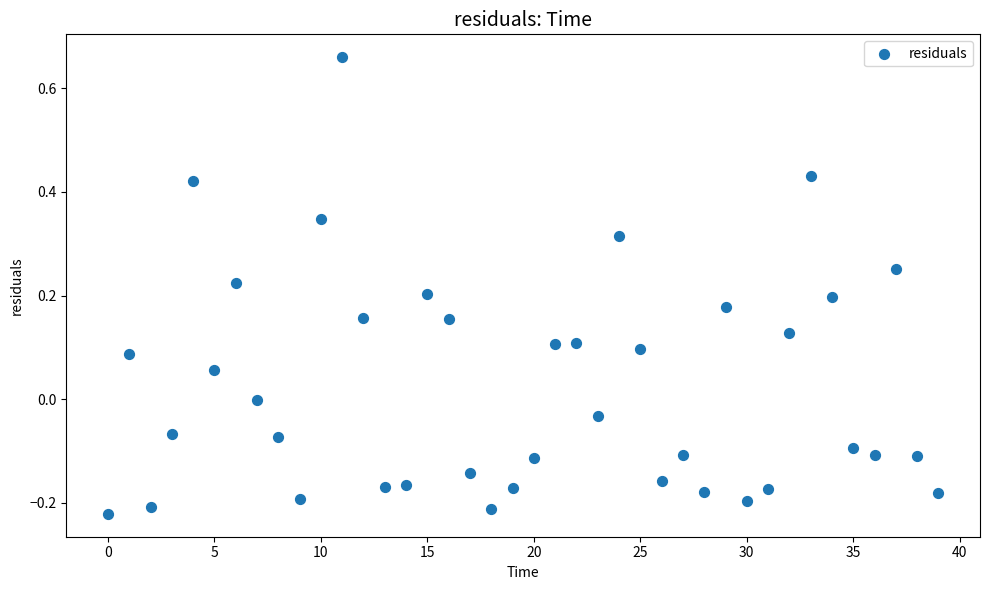

What is the range of Y values (max minus min)?

0.9